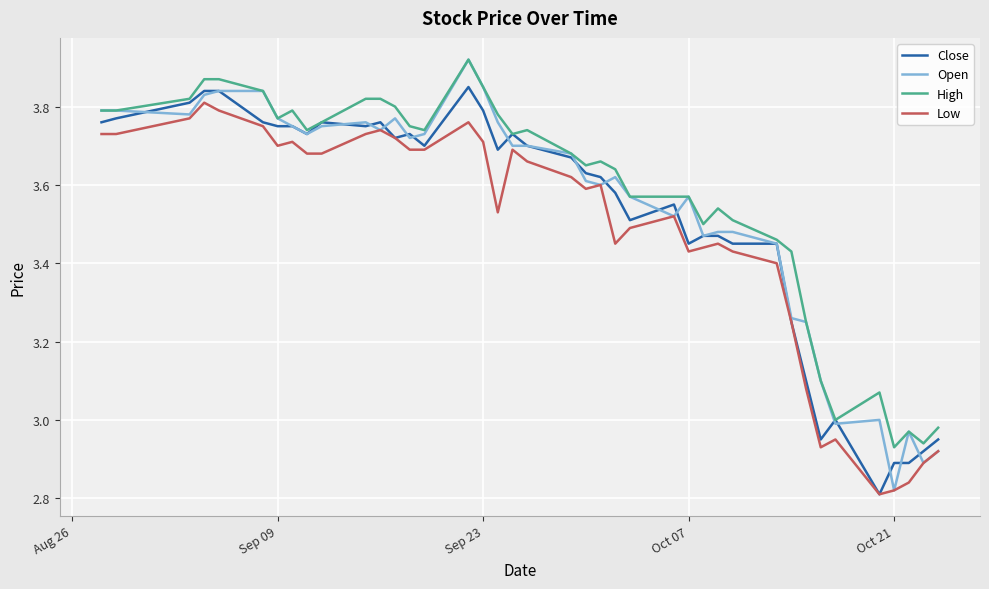

True or false: Low and High cross at least once.

False